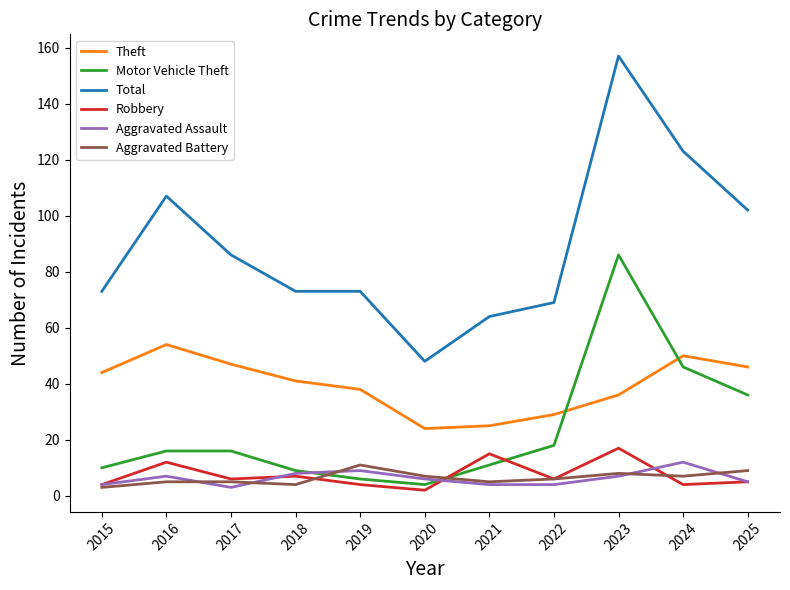

Which series has the largest total across all categories?

Total